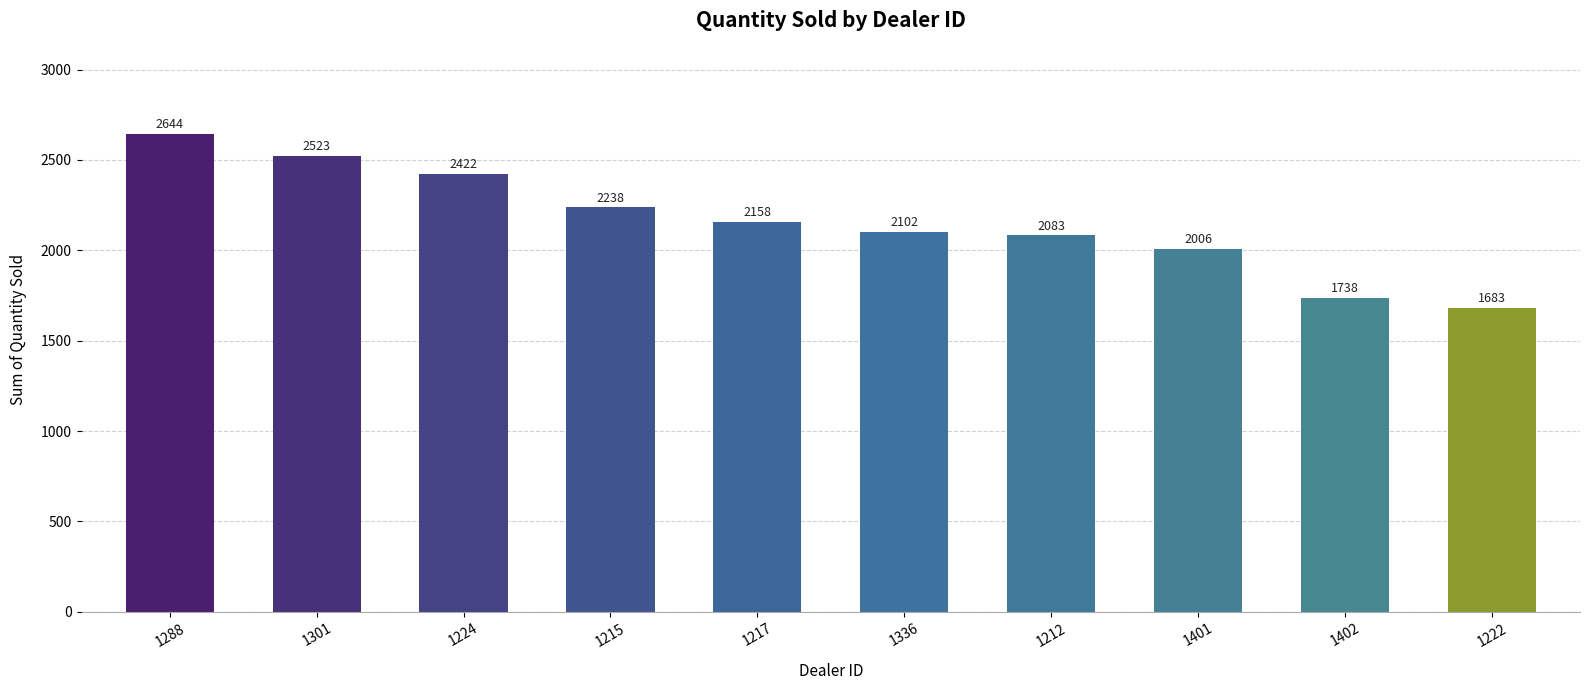

At which category does the chart reach its minimum across all series?

1222